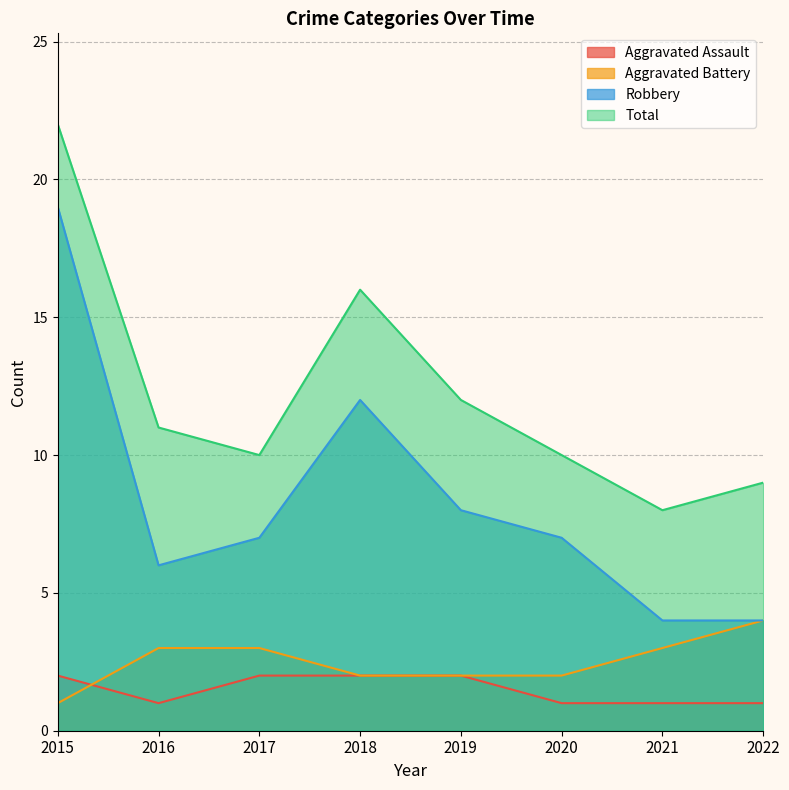

The Robbery series shows 9 at 2017. True or false?

False